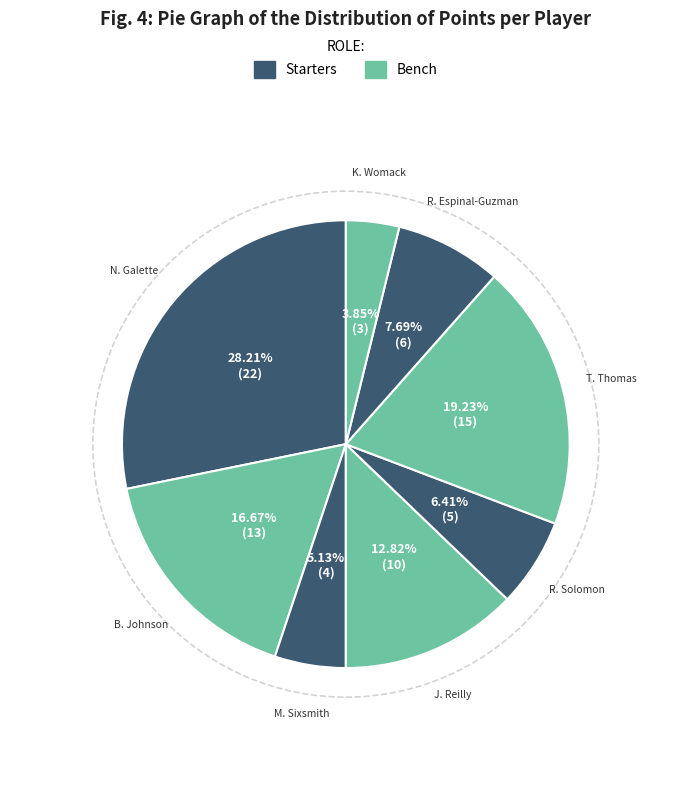

How many slices are in this pie chart?

8